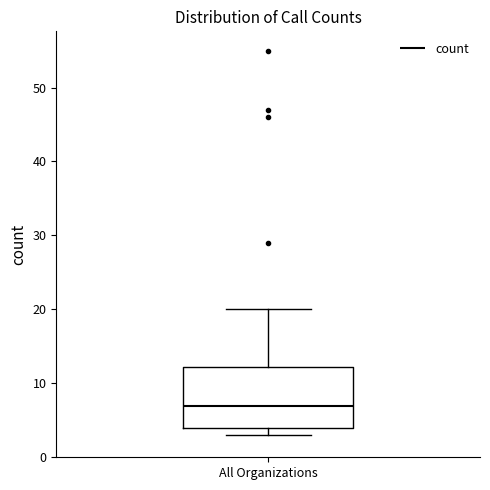

Where does the median line of the box for All Organizations sit on the y-axis? The values are not printed on the chart, so give them approximately, as read against the axis.

7